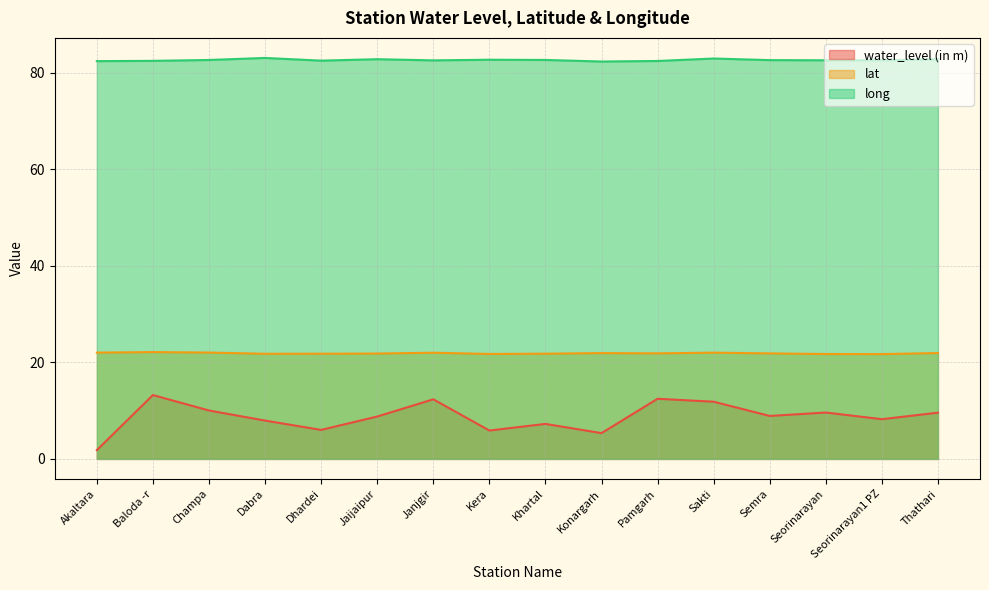

What is the minimum value shown in the chart?

1.8